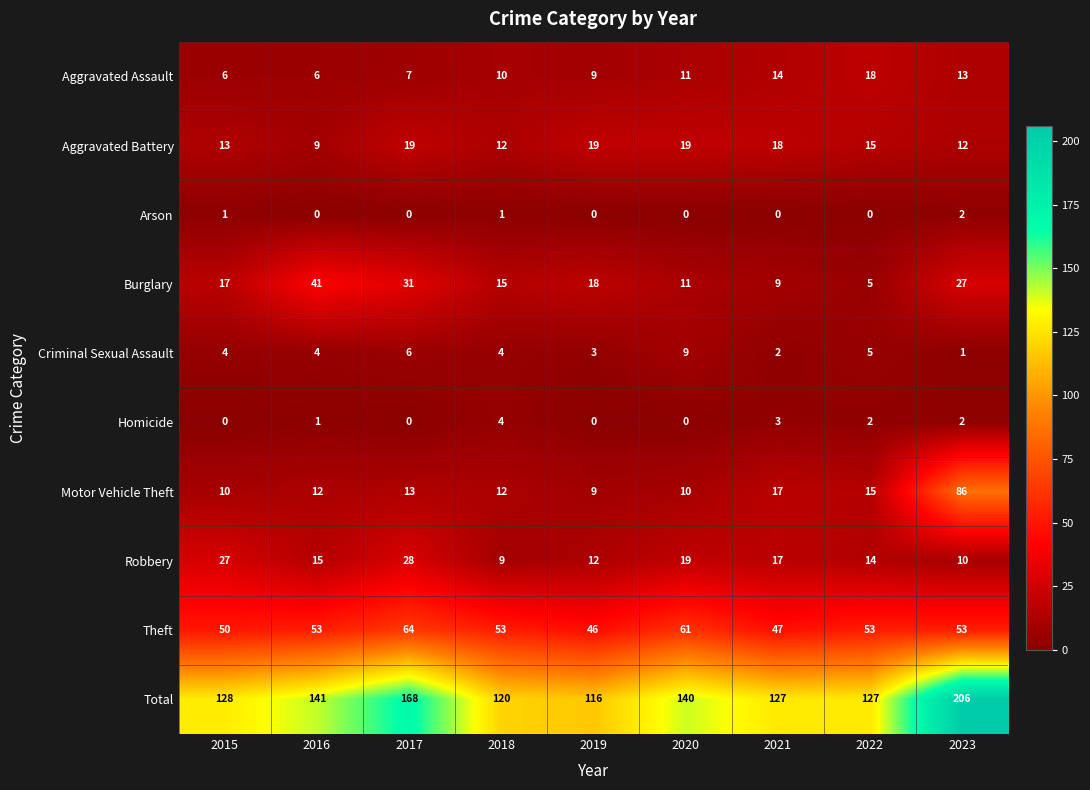

How many values in the Criminal Sexual Assault series are below 4?

3